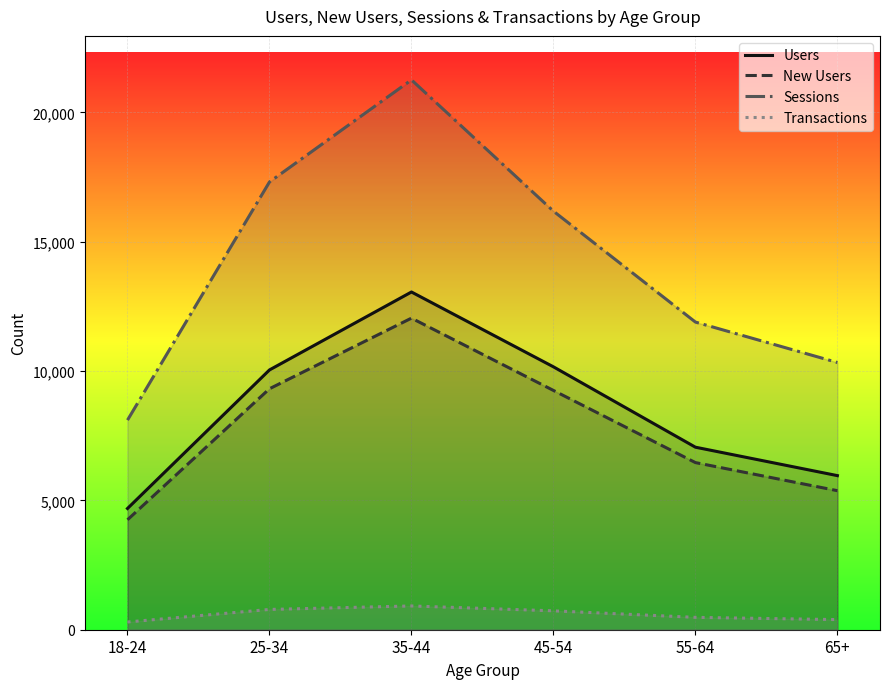

Which category has the highest value in the Sessions series?

35-44